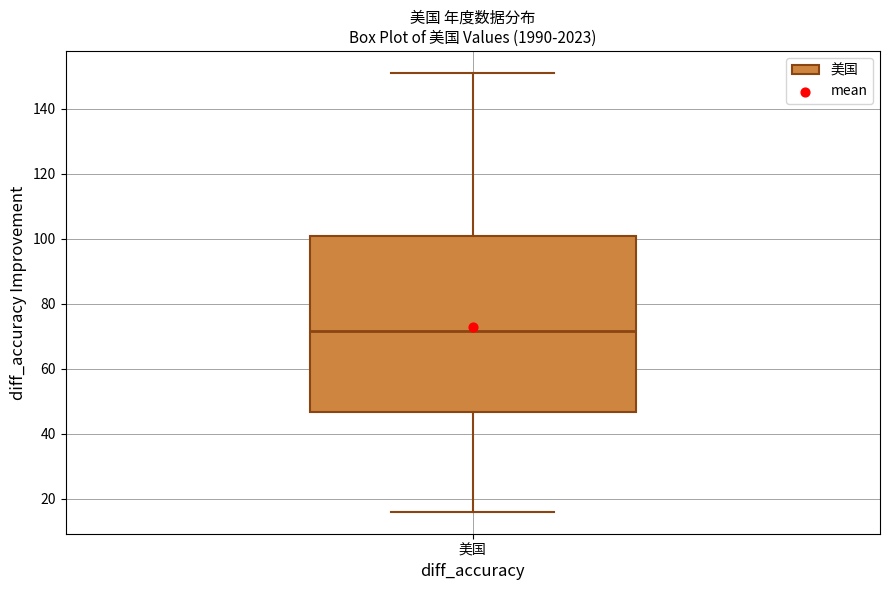

Read this box plot against the y-axis: the position of the median line, the range covered by the box, and the ends of both whiskers. The values are not printed on the chart, so give them approximately, as read against the axis.

median 72, box 46 to 100, whiskers 16 to 152